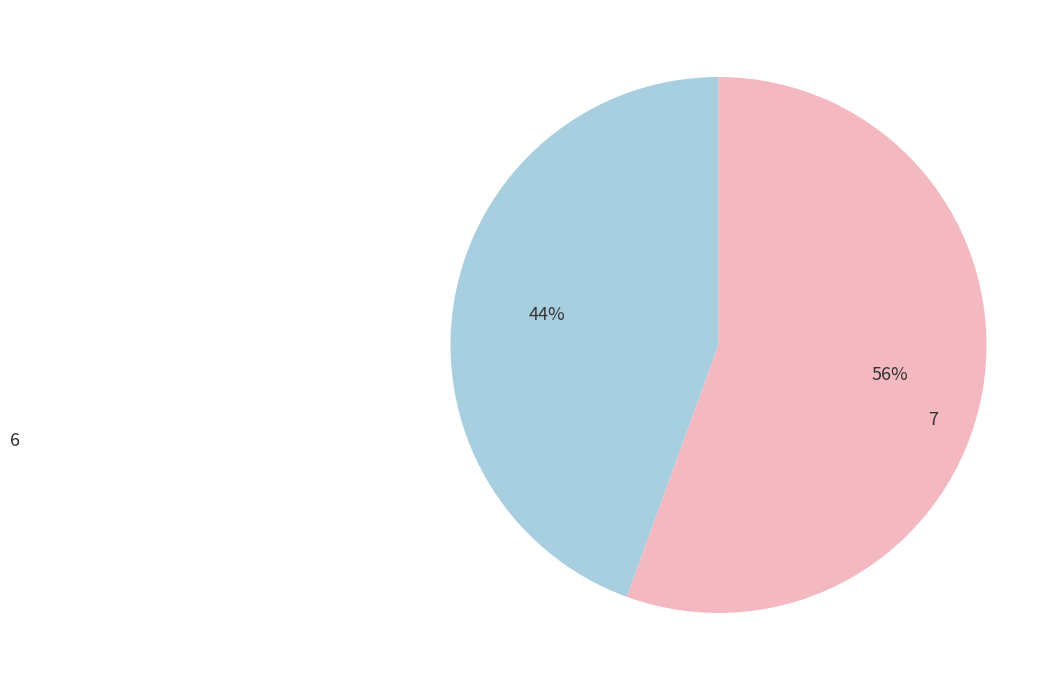

Is there any slice that represents more than half of the pie?

Yes